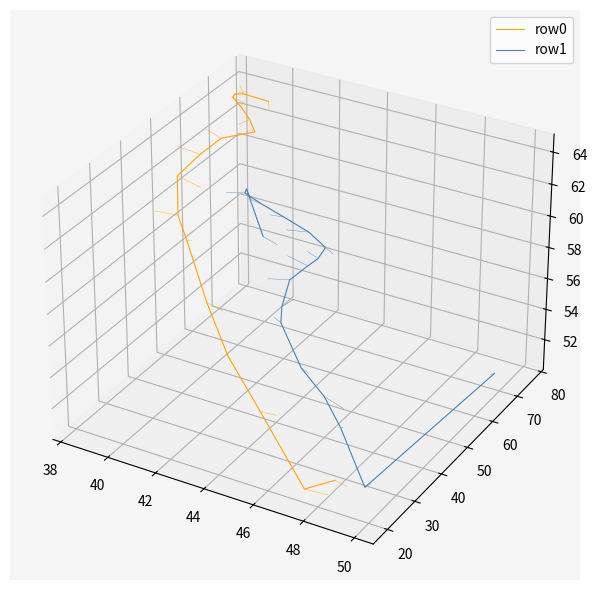

How many data points in row0 are above 0?

12